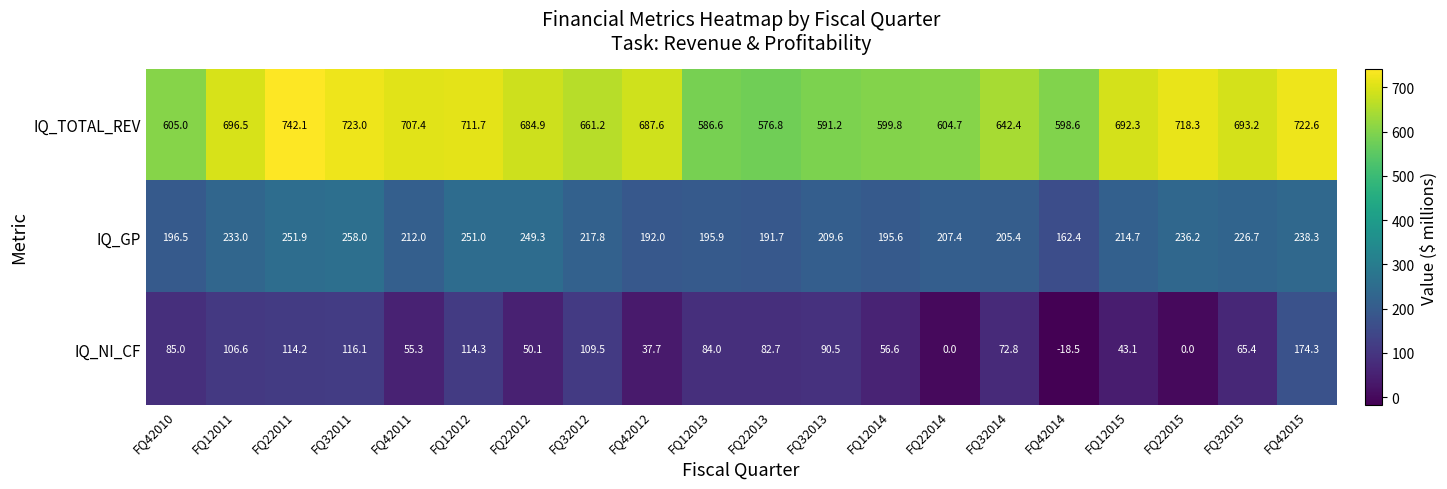

What value does the IQ_TOTAL_REV series have at FQ32015?

693.2